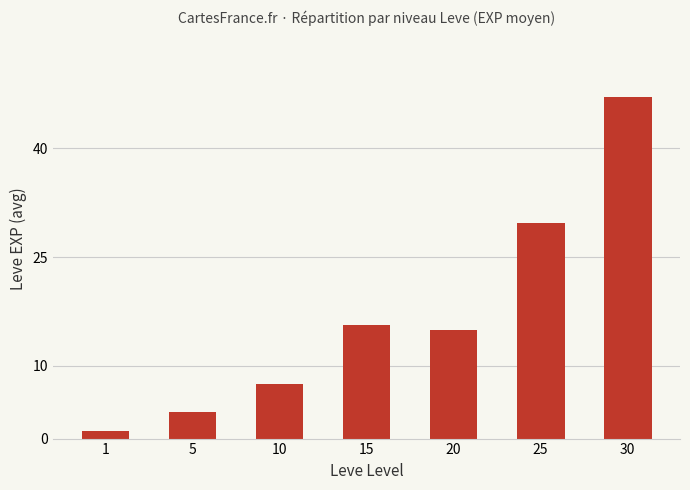

What is the value of the 1st bar from the left?

1.0